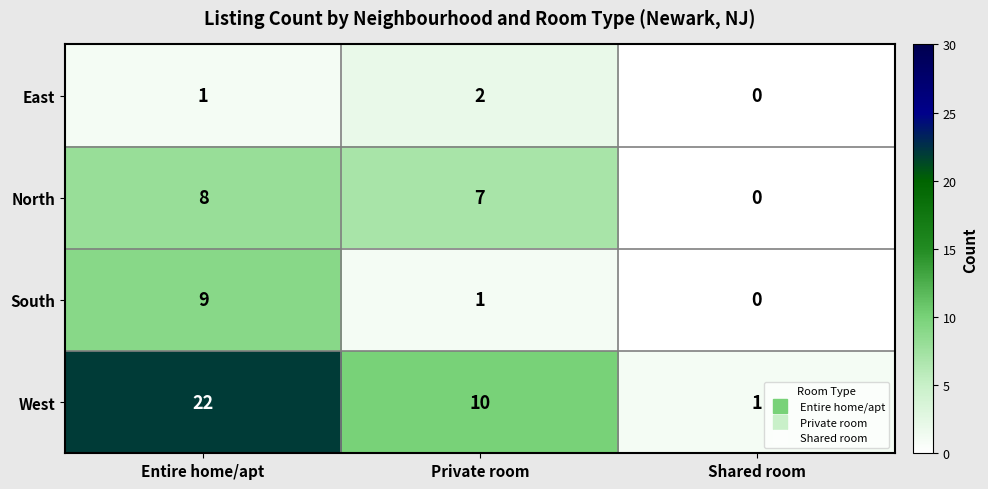

What is the maximum value shown in the chart?

22